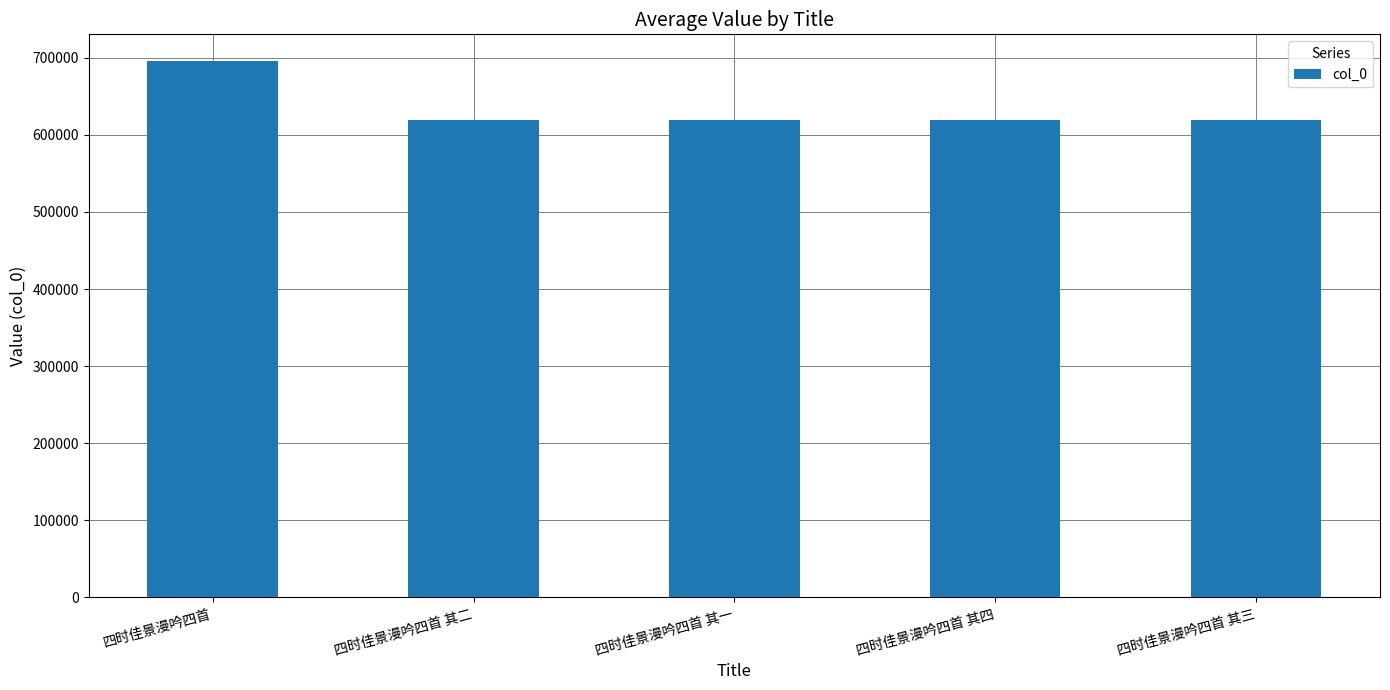

What is the change in value from 四时佳景漫吟四首 其一 to 四时佳景漫吟四首 其四?

+3